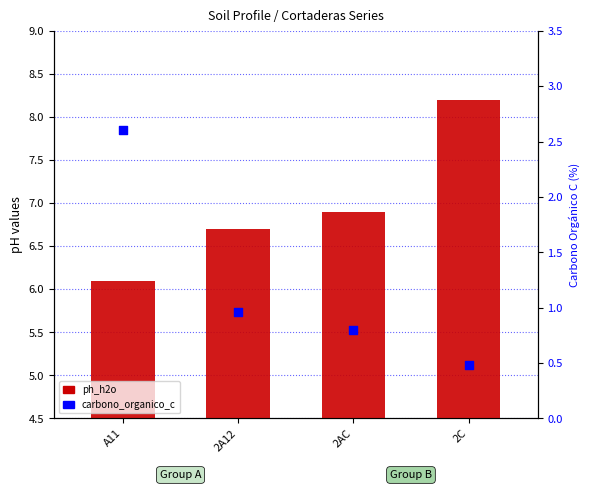

What are all the series names shown in the legend?

ph_h2o, carbono_organico_c